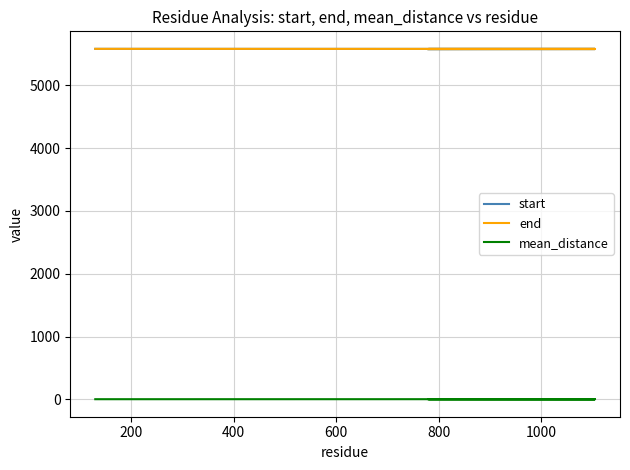

Which has a higher value, 400 or 600?

600